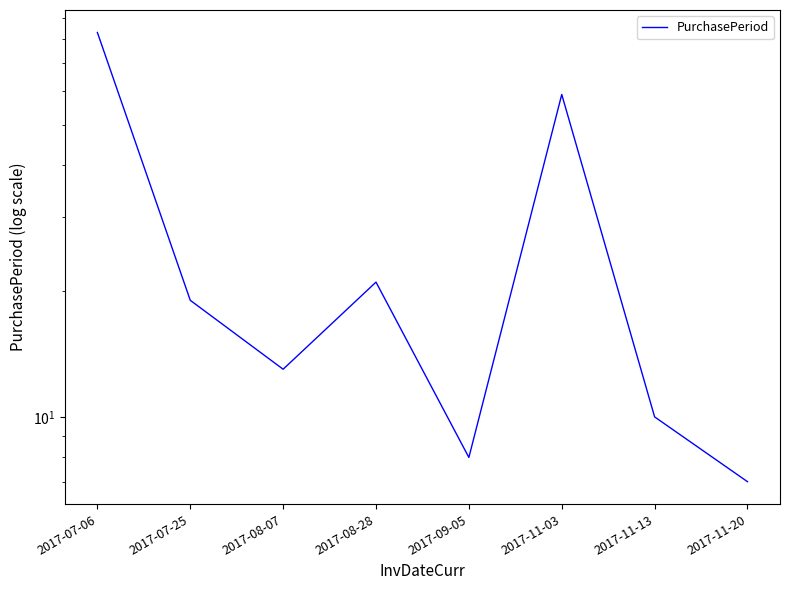

Where does the data first go above 19?

2017-07-06